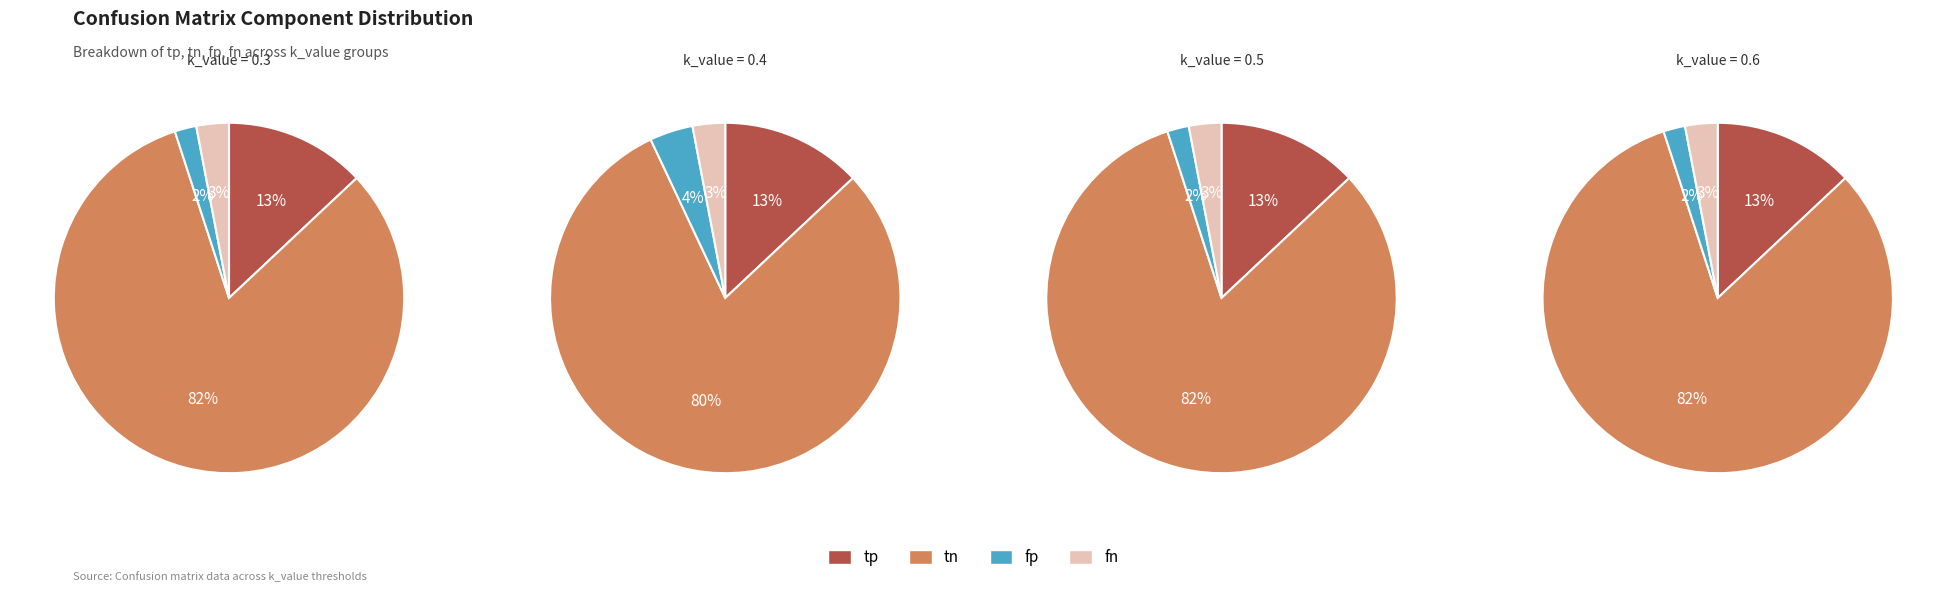

What is the largest slice in the pie chart?

tn_82